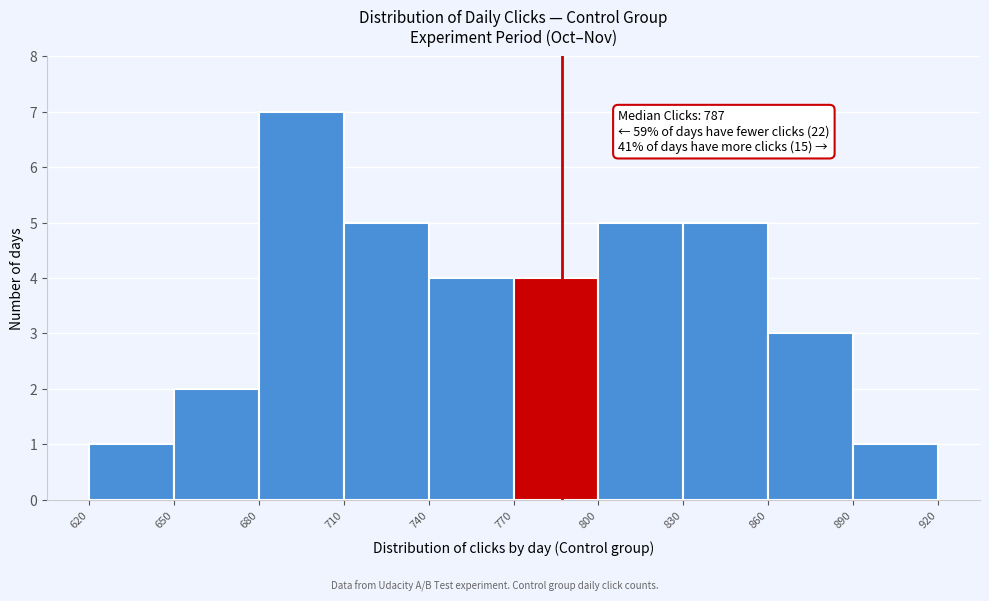

Which range on the x-axis has the tallest bar?

680 to 710